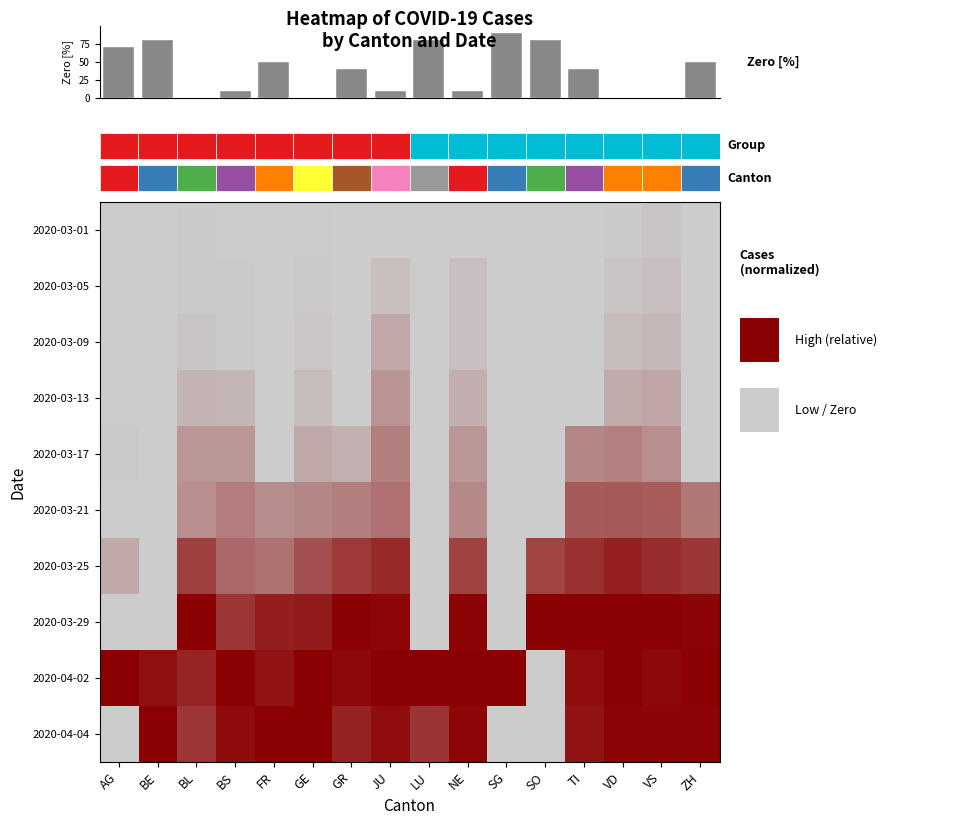

At which category is the sum across all series the highest?

VD